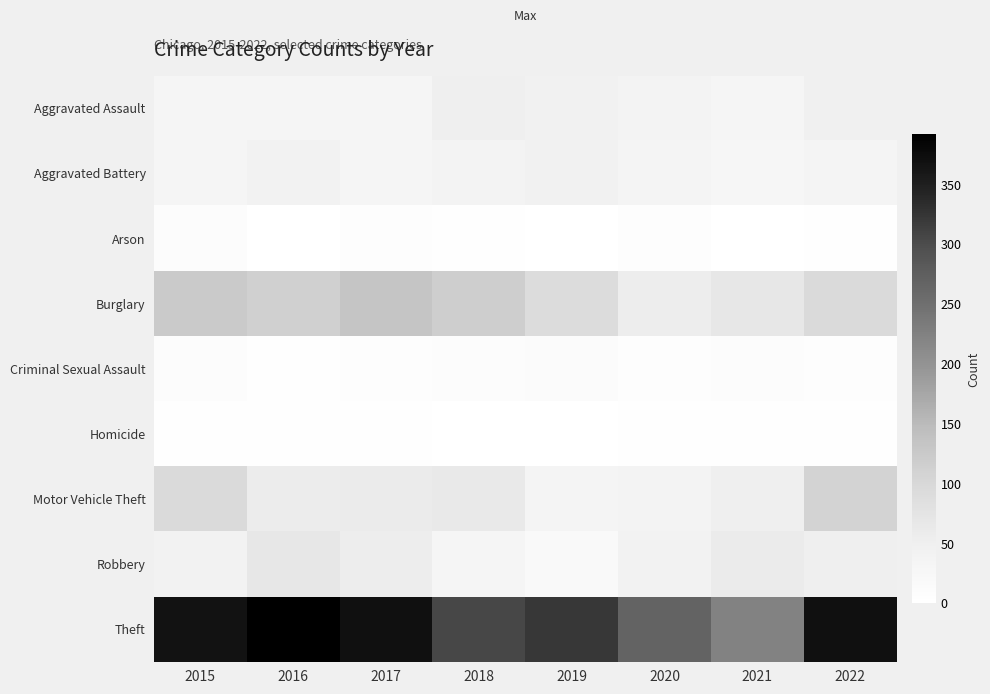

Which series has the widest spread of values?

Theft